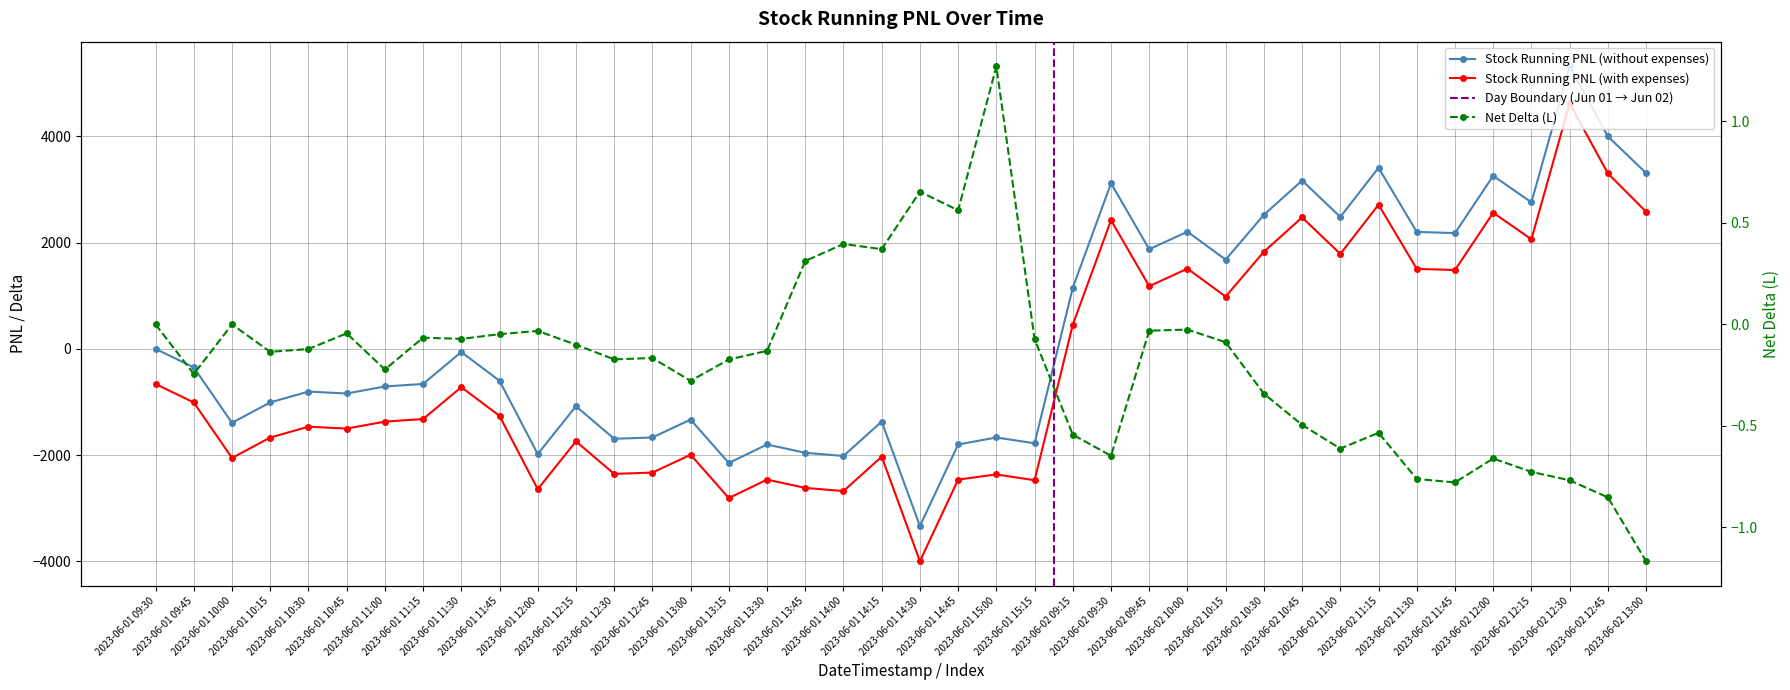

At which category does Net Delta (L) reach its first local peak?

2023-06-01 10:00